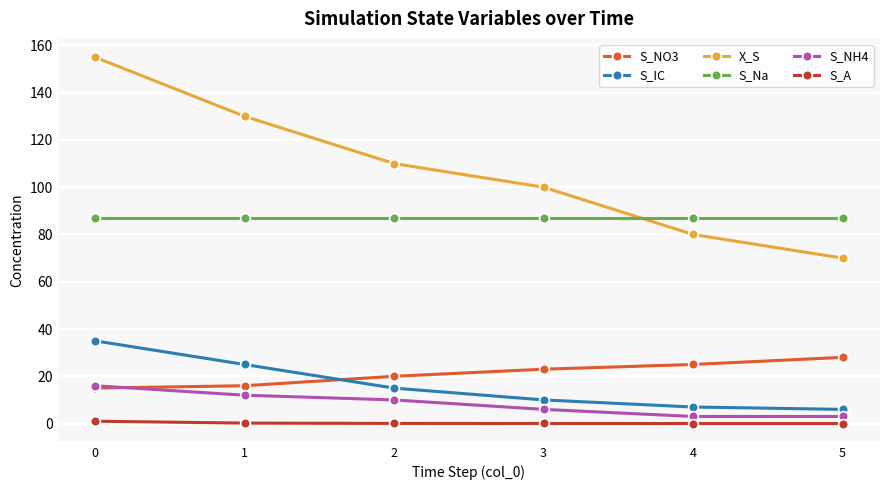

Where is S_NH4 nearest to the value 9?

2